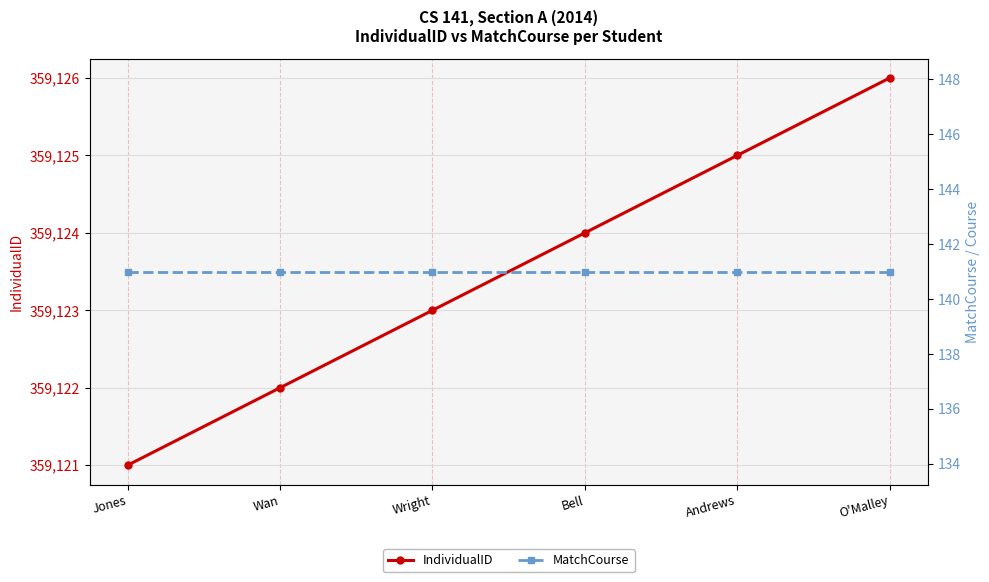

Which series has the largest range (max minus min)?

IndividualID